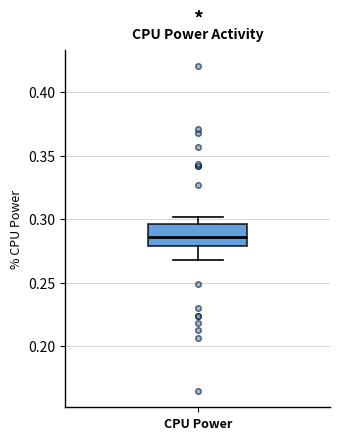

Transcribe this box plot: give where the median line is, the range the box spans, and where the two whiskers end, as read against the y-axis. The values are not printed on the chart, so give them approximately, as read against the axis.

median 0.285, box 0.280 to 0.295, whiskers 0.270 to 0.300